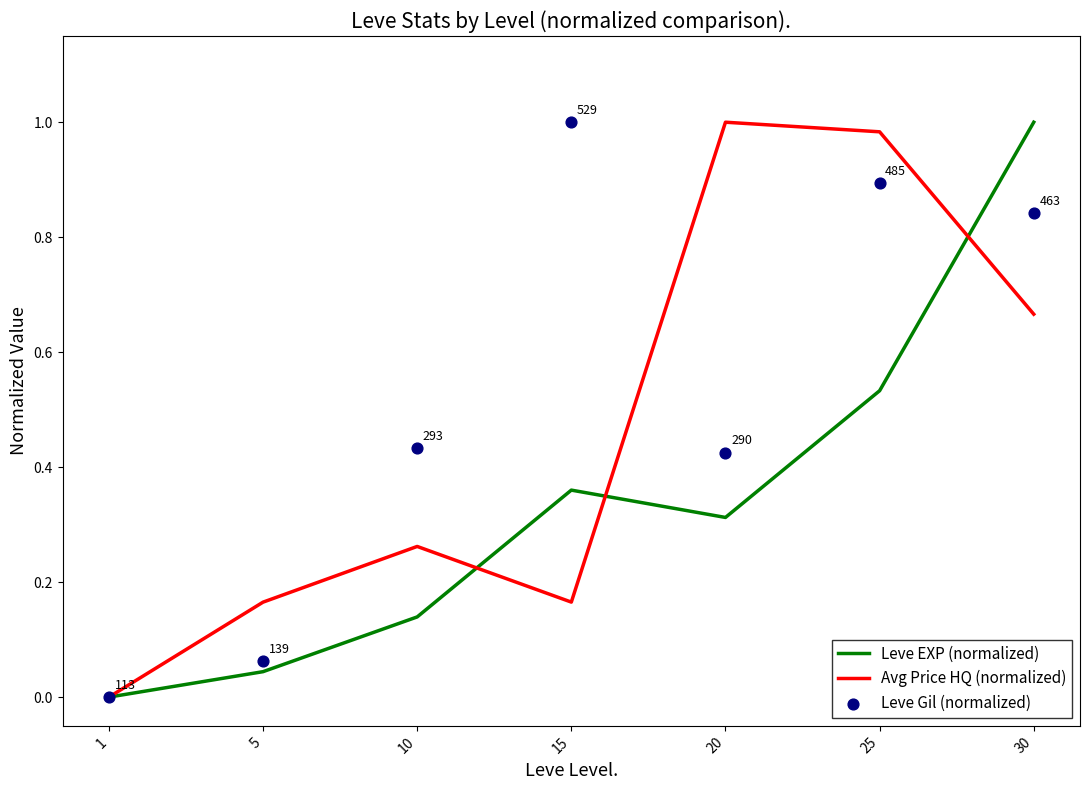

At how many categories does at least one series exceed 0?

6